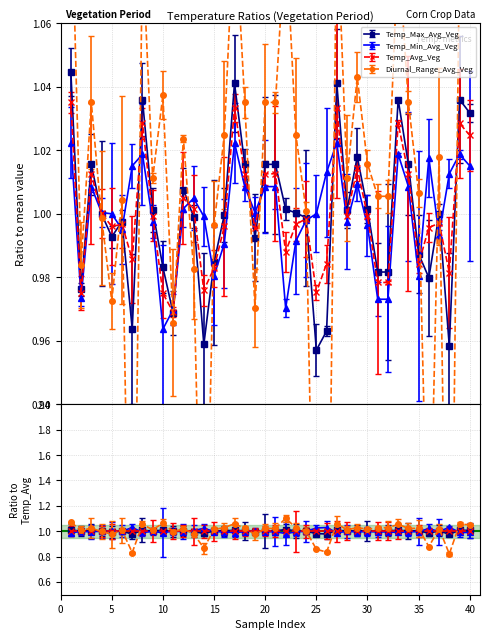

What is the total value across all series at 10?

4.0